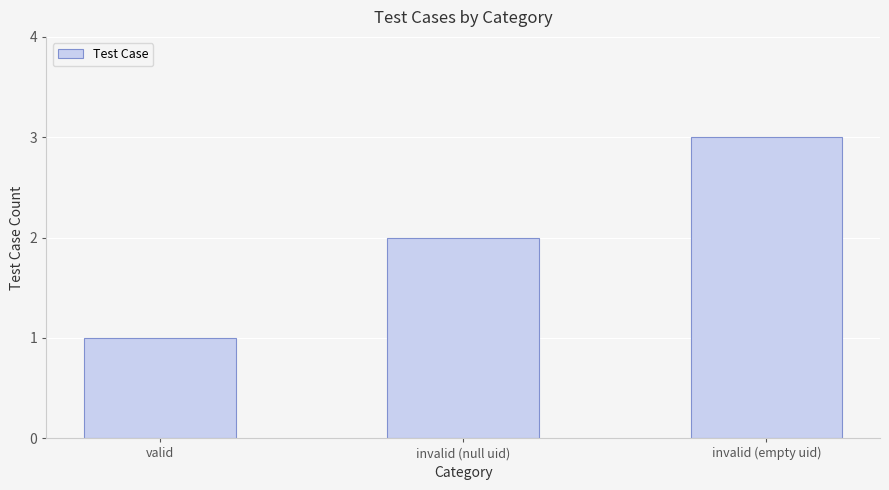

What is the difference between the maximum and minimum values?

2